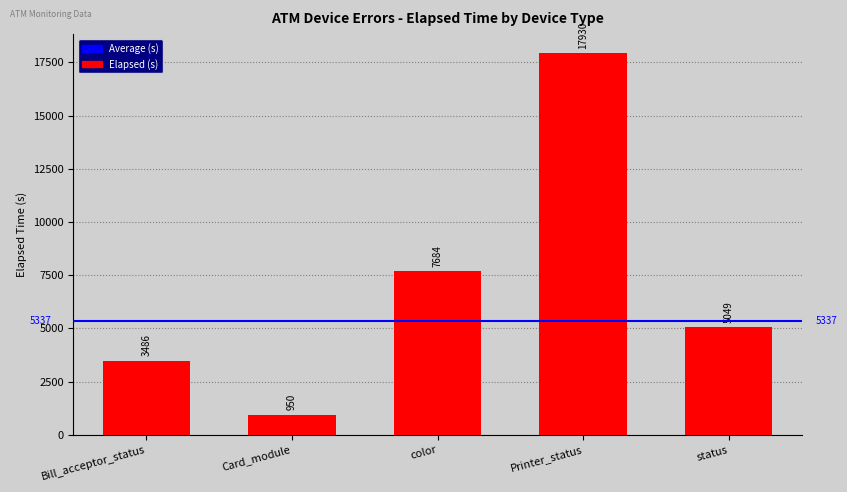

What is the difference between the second highest and second lowest values?

4197.2